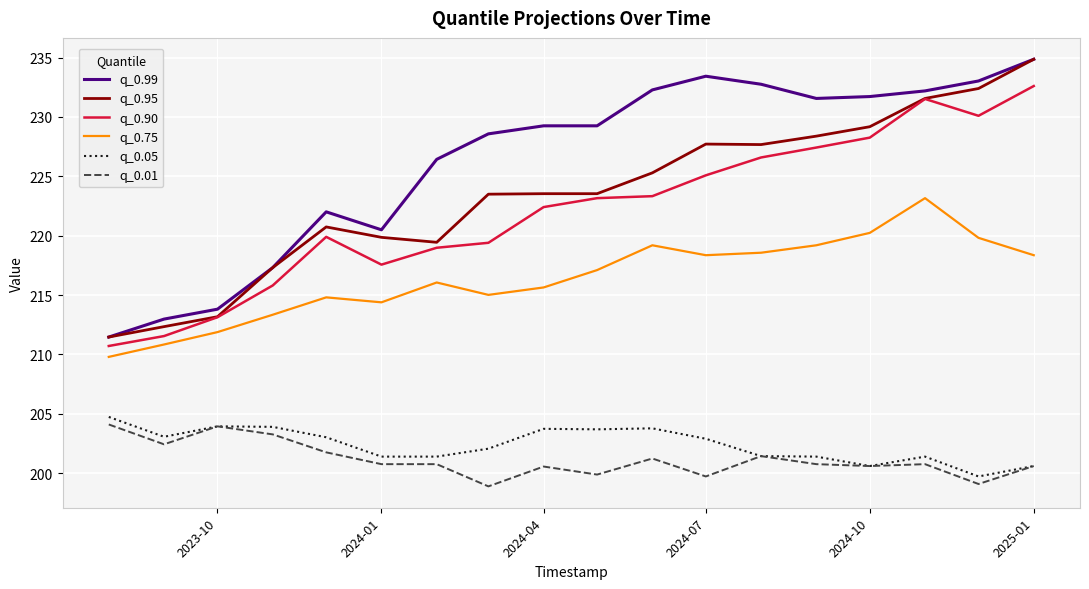

True or false: q_0.75 and q_0.99 intersect in this chart.

False